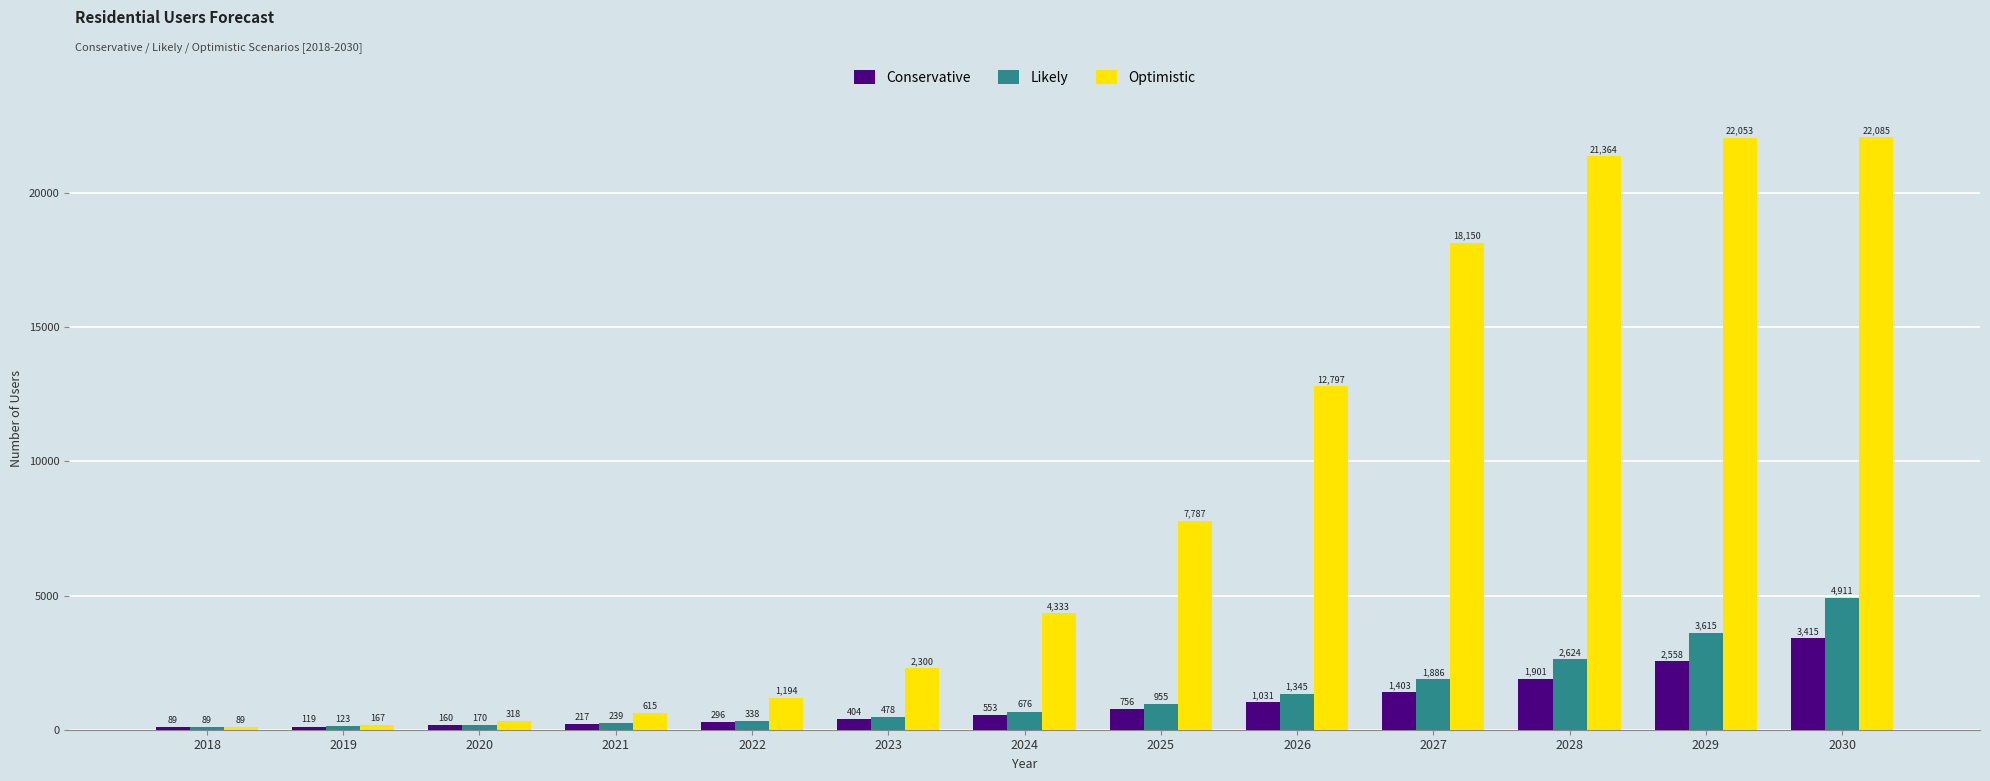

What is the value of the Optimistic bar at the 6th from the left?

2300